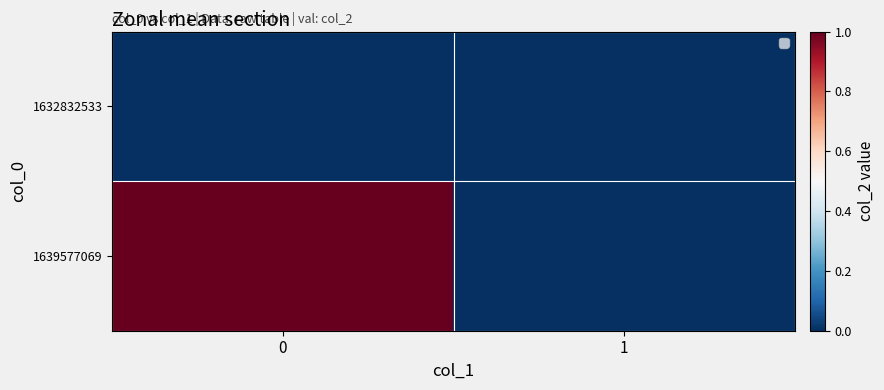

Between 0 and 1, which series saw the biggest shift?

1639577069